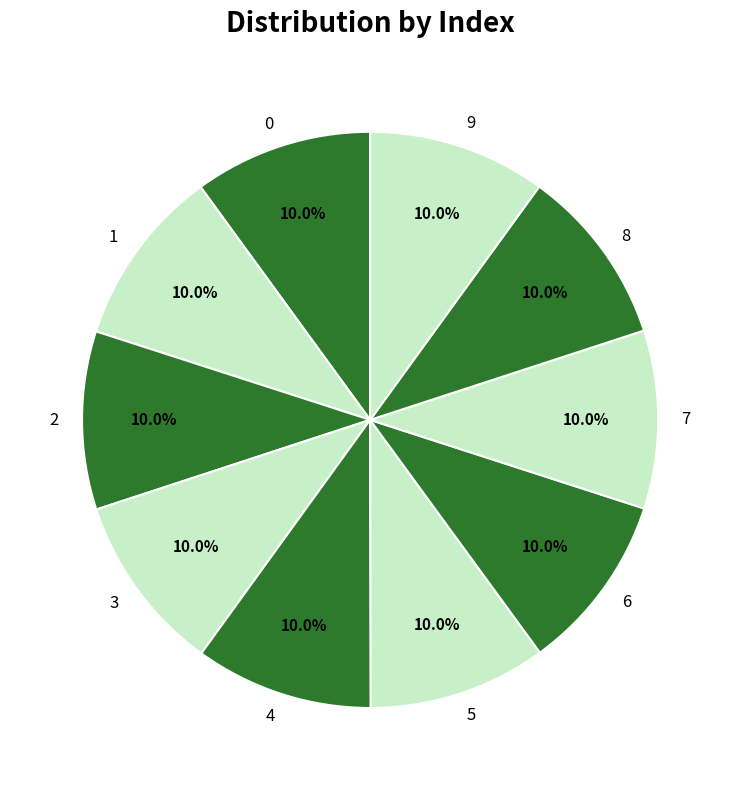

How many slices are in this pie chart?

10